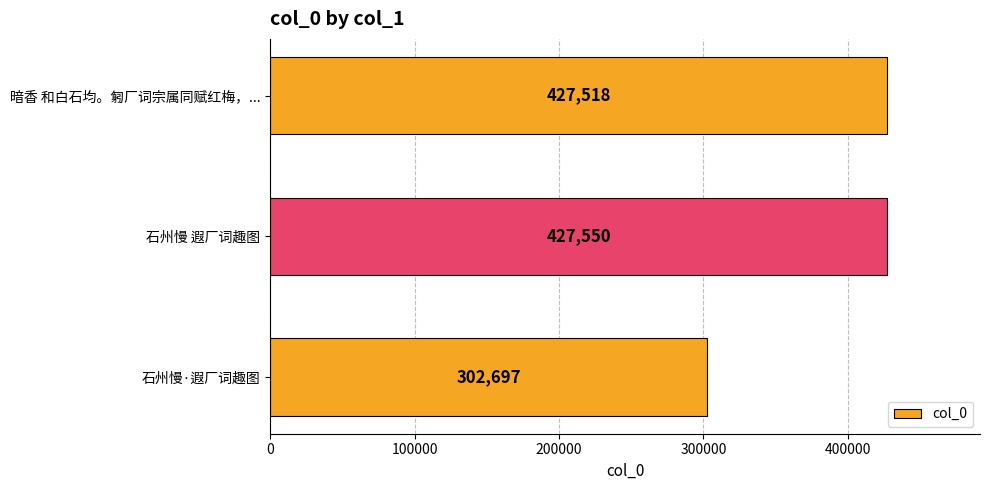

What is the difference between the maximum and second lowest values?

32